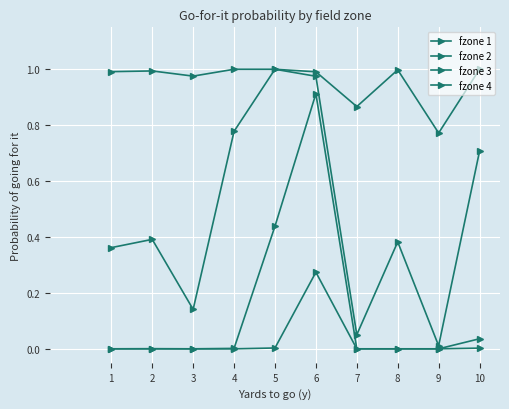

How many lines are shown in the chart?

4